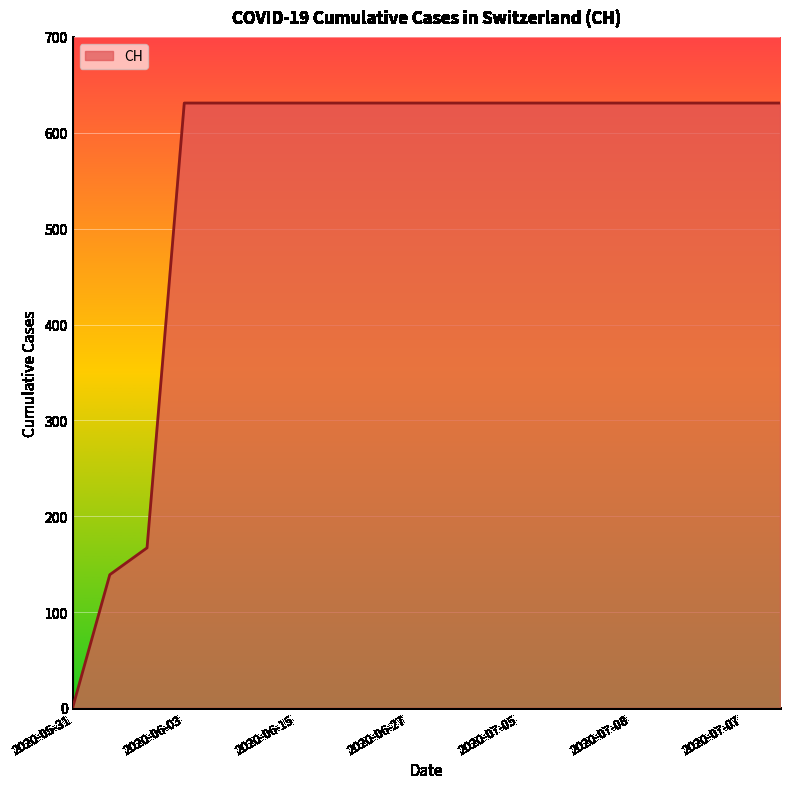

What is the maximum value shown in the chart?

631